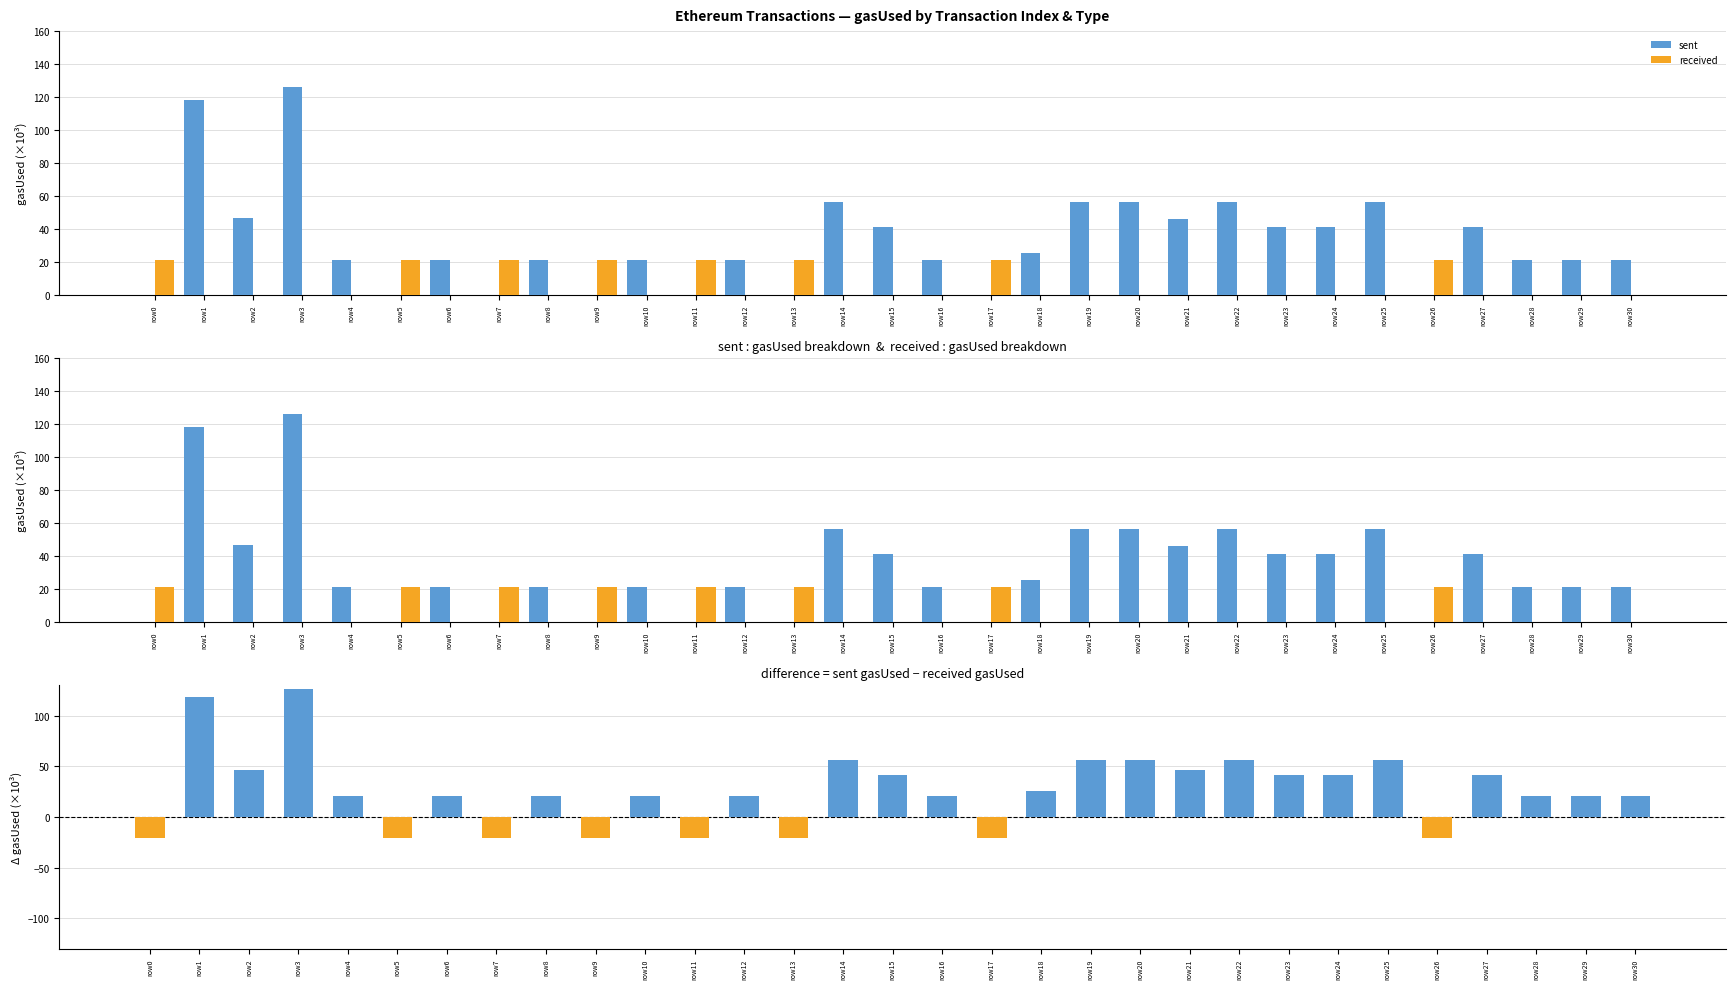

Which series has the largest total across all categories?

sent